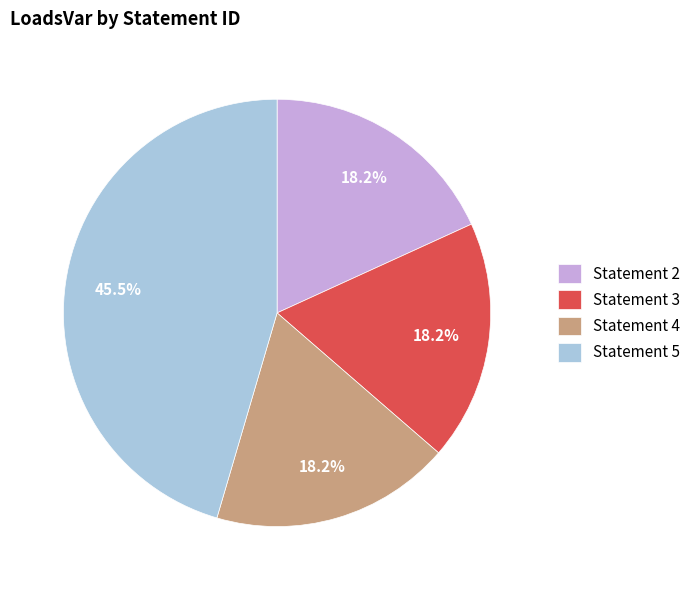

What is the ratio of the value at Statement 3 to the value at Statement 2?

1.0